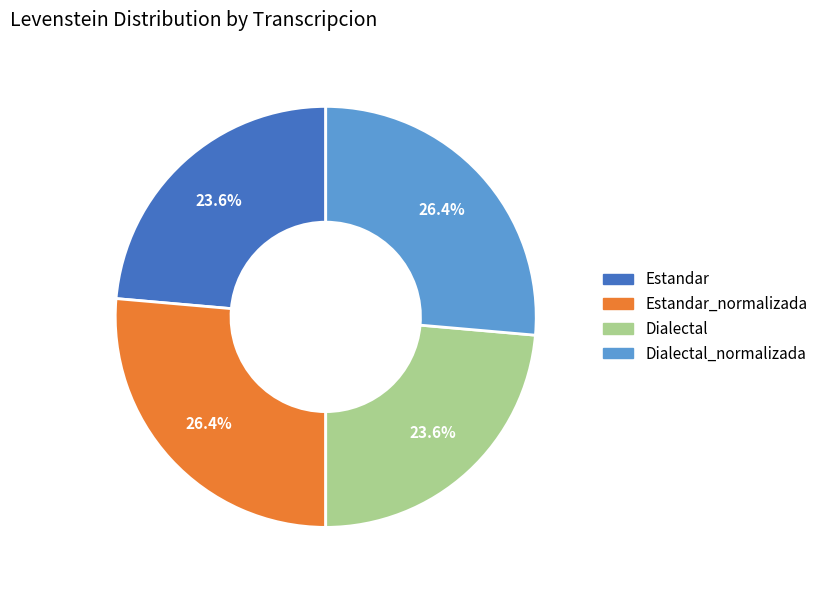

To the nearest percent, what is the difference between the largest and smallest slice percentages?

3%